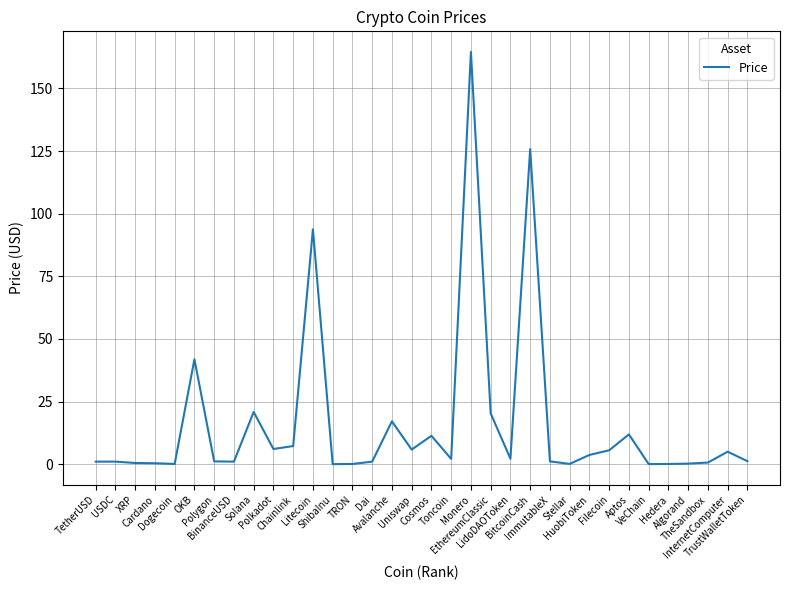

What is the difference between the maximum and minimum values?

164.6